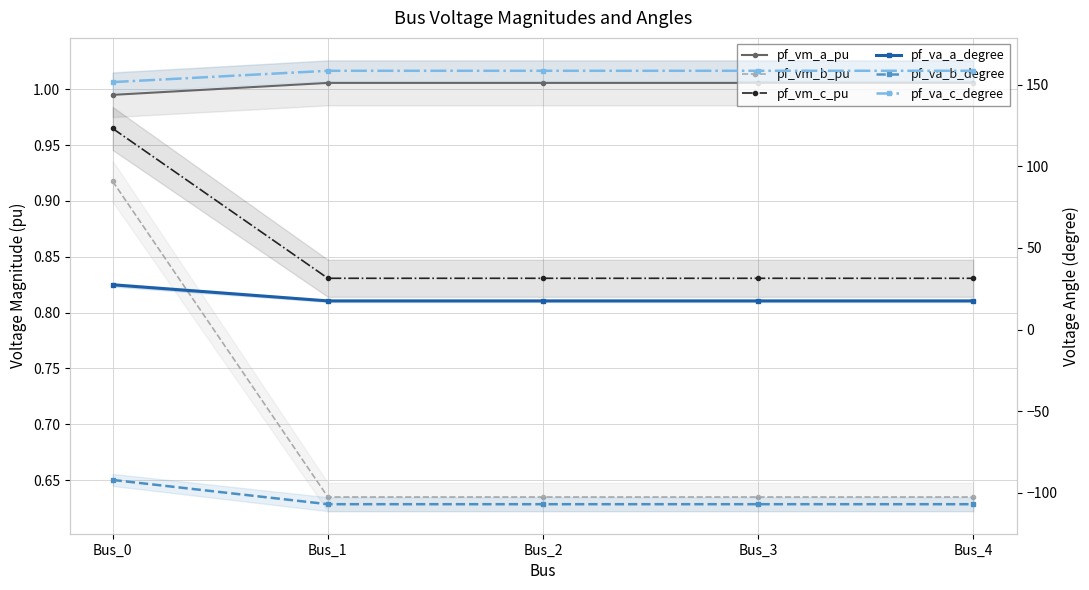

The value of pf_va_a_degree at Bus_1 is 8.3. True or false?

False